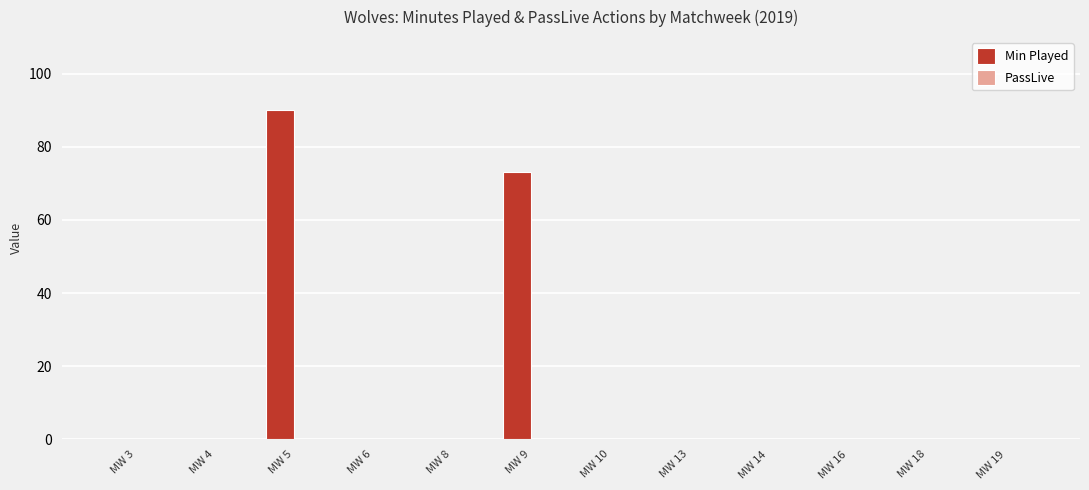

Which has a higher value, MW 13 or MW 9?

MW 9